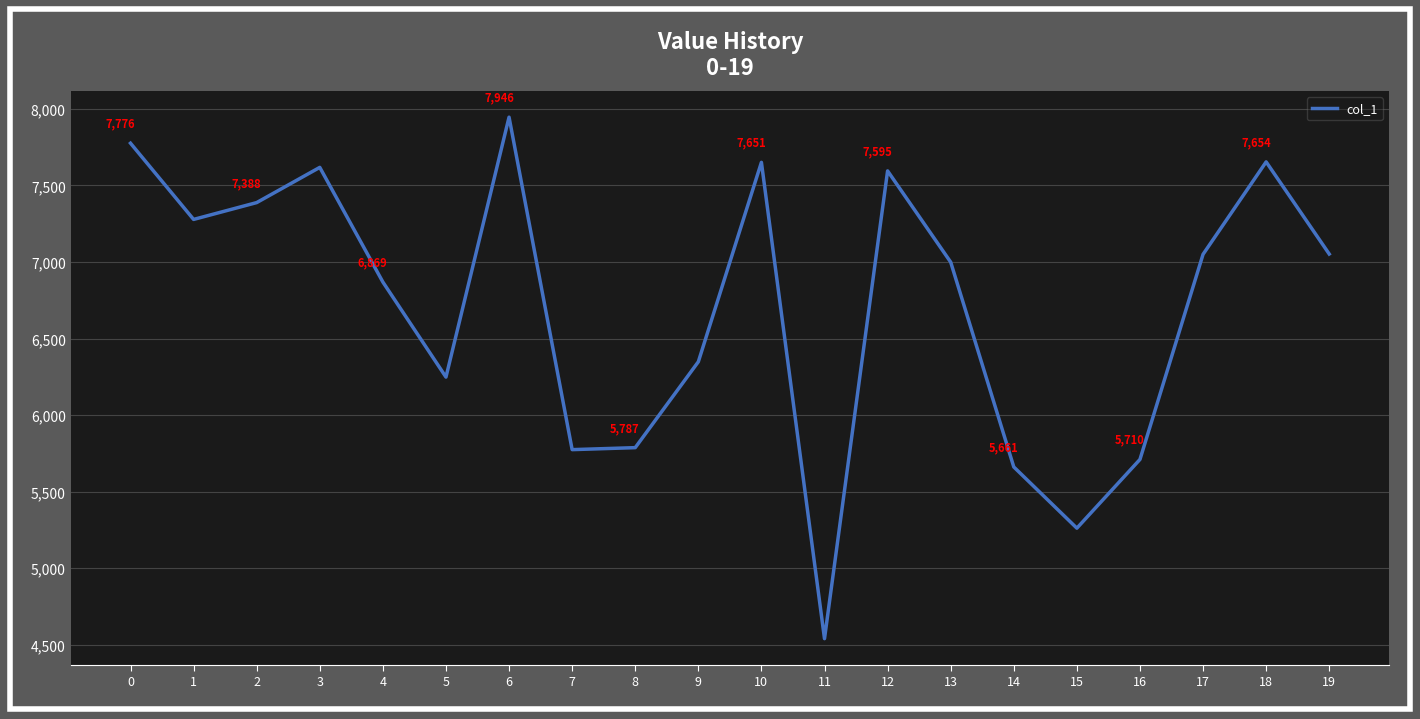

The chart shows a value of 2977 at 1. True or false?

False